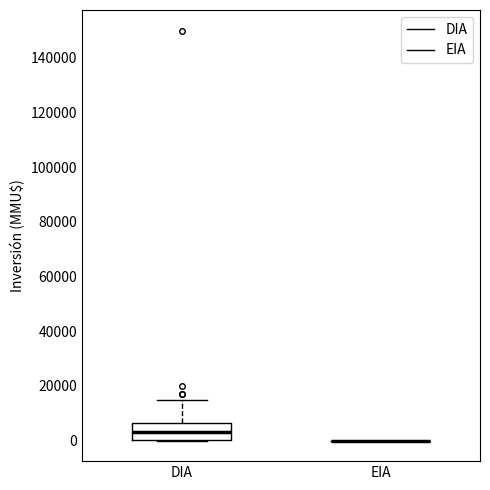

Which box is the tallest, from its lower edge to its upper edge?

DIA